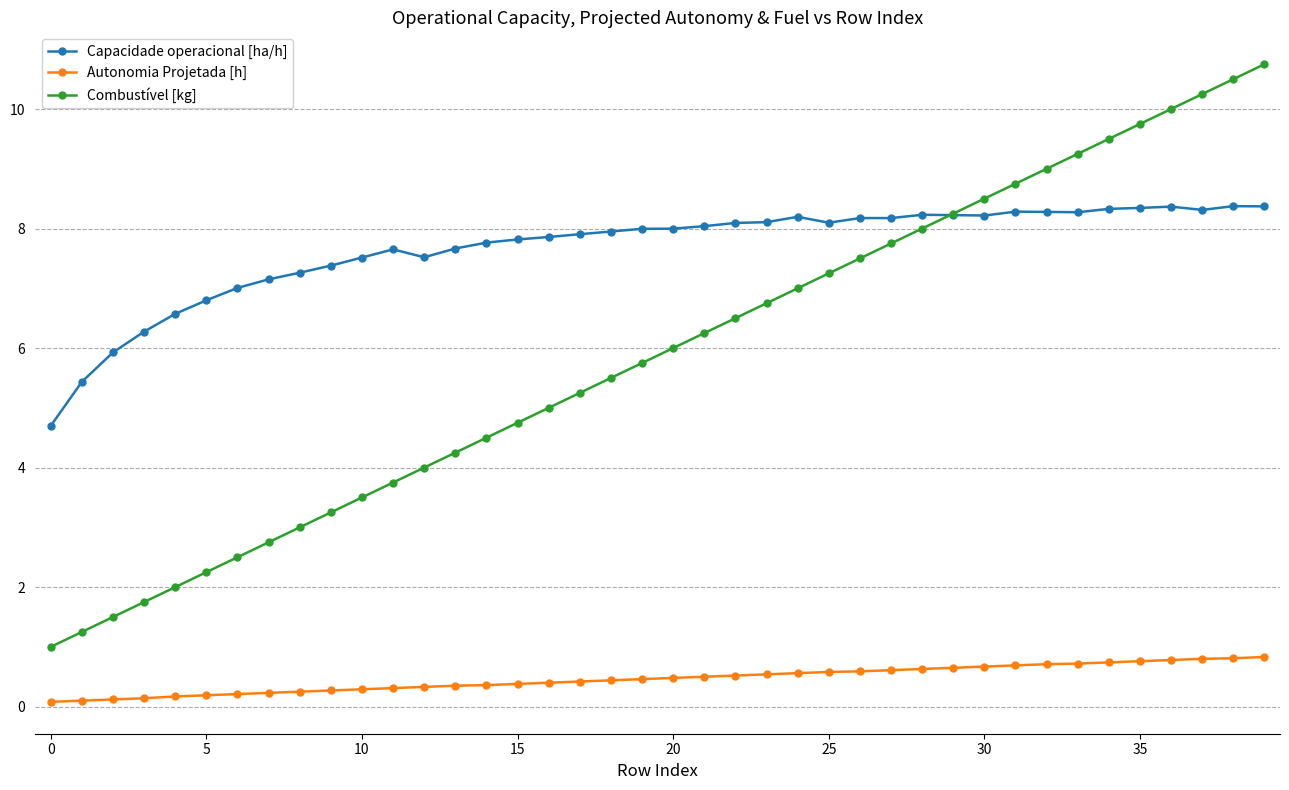

What is the minimum value shown in the chart?

0.1